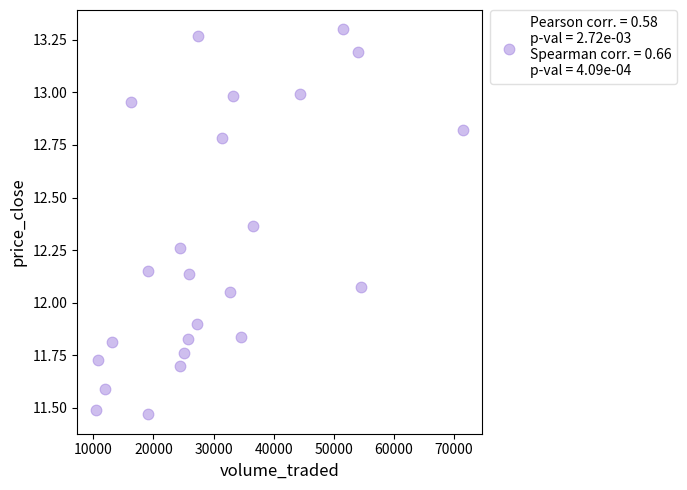

What is the range of X values (max minus min)?

61172.6